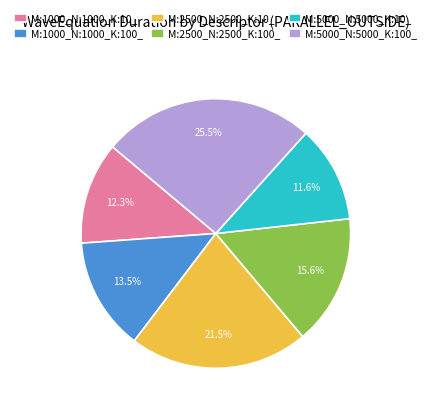

Is M:1000_N:1000_K:10_ the majority of the pie?

No